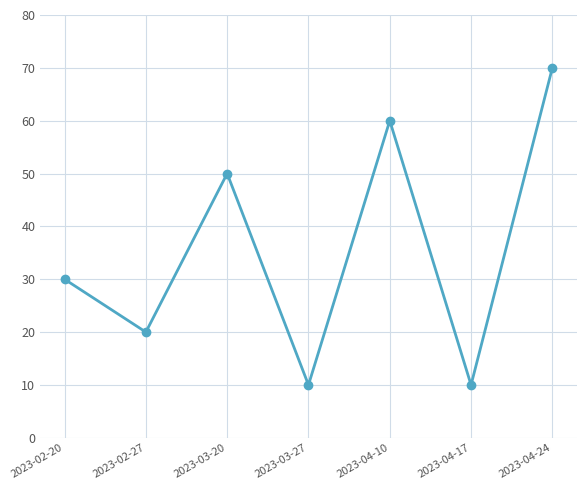

Reading right to left, what are all the values shown in this chart?

70	10	60	10	50	20	30